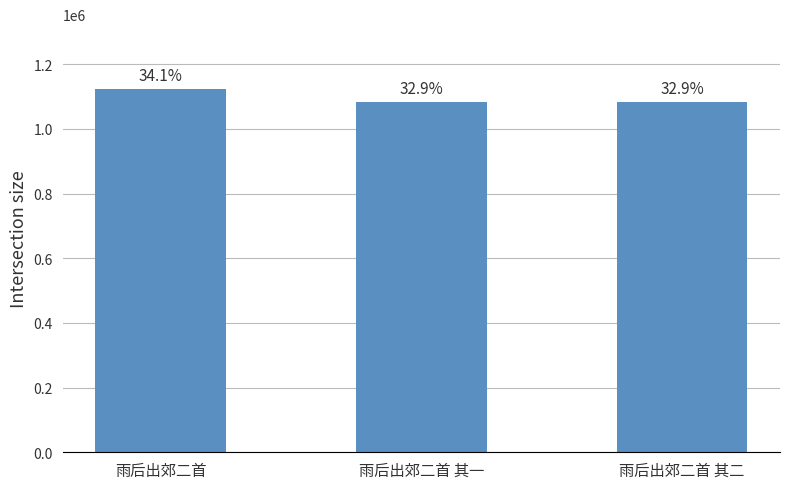

How many bars are there in total?

3